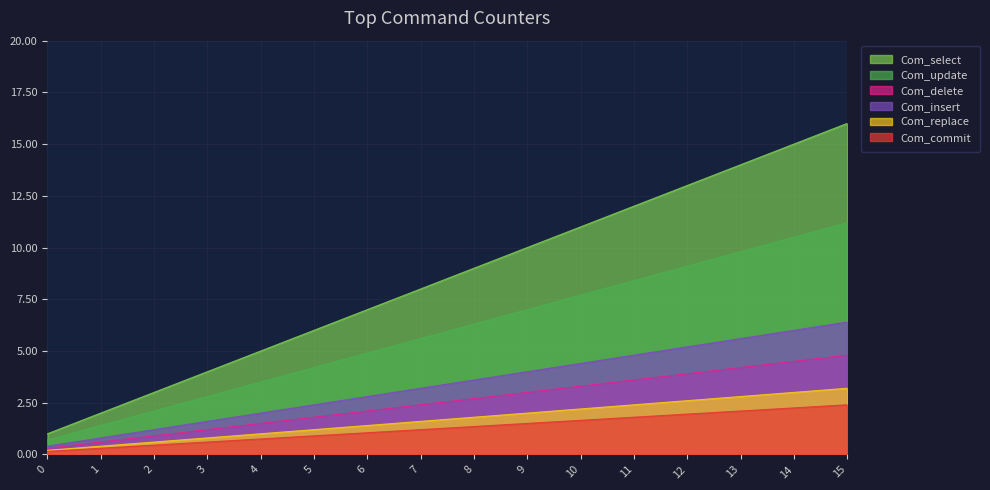

List the labels in order of value, largest first.

15, 14, 13, 12, 11, 10, 9, 8, 7, 6, 5, 4, 3, 2, 1, 0